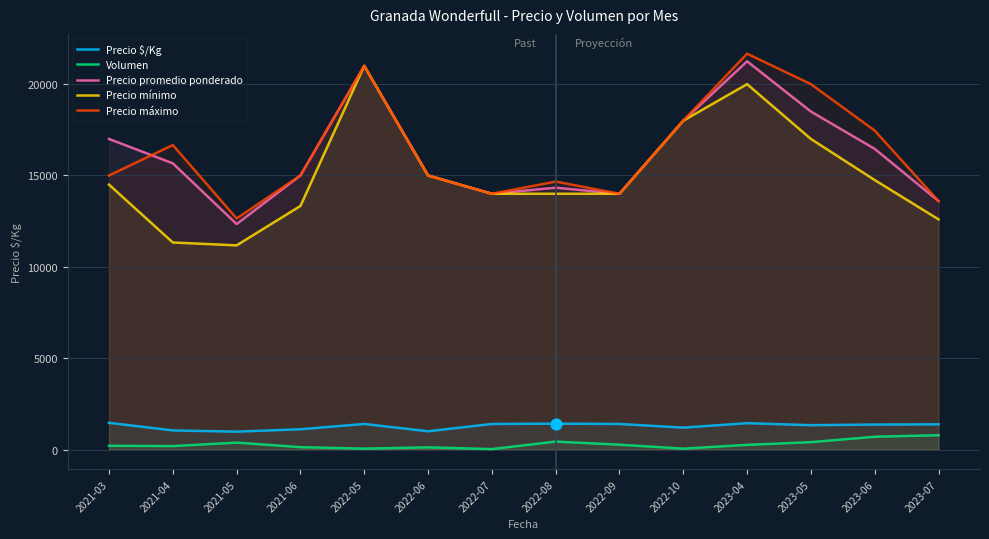

Which series contains the highest Y value?

Precio máximo